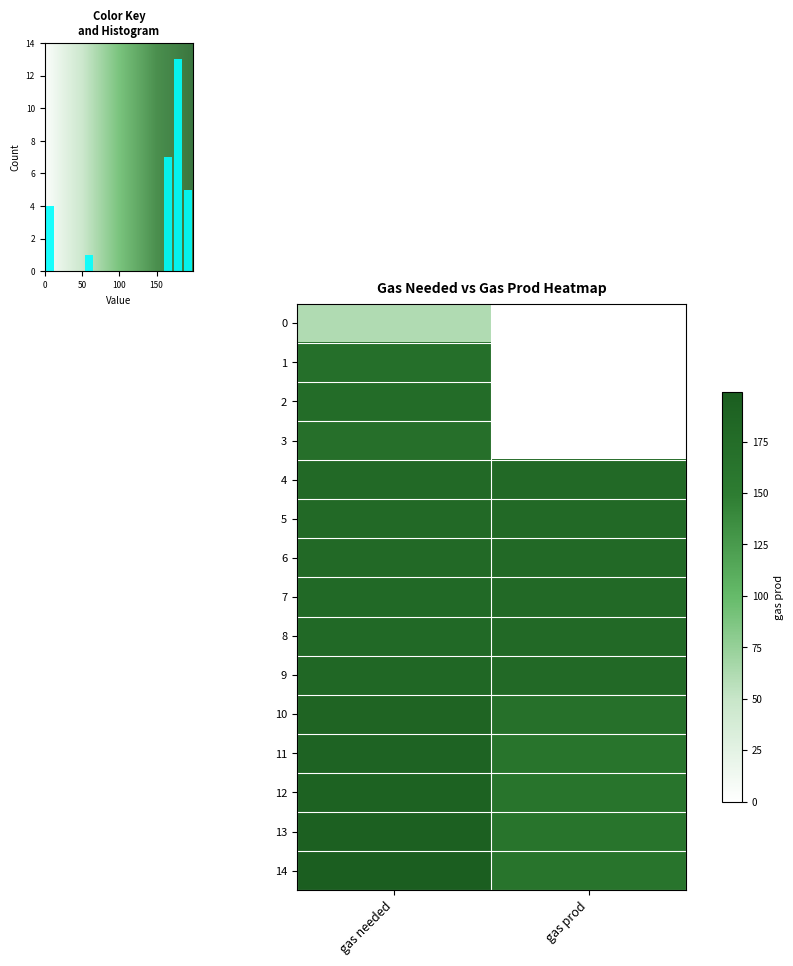

What is the difference between the maximum and minimum values in the 9 series?

4